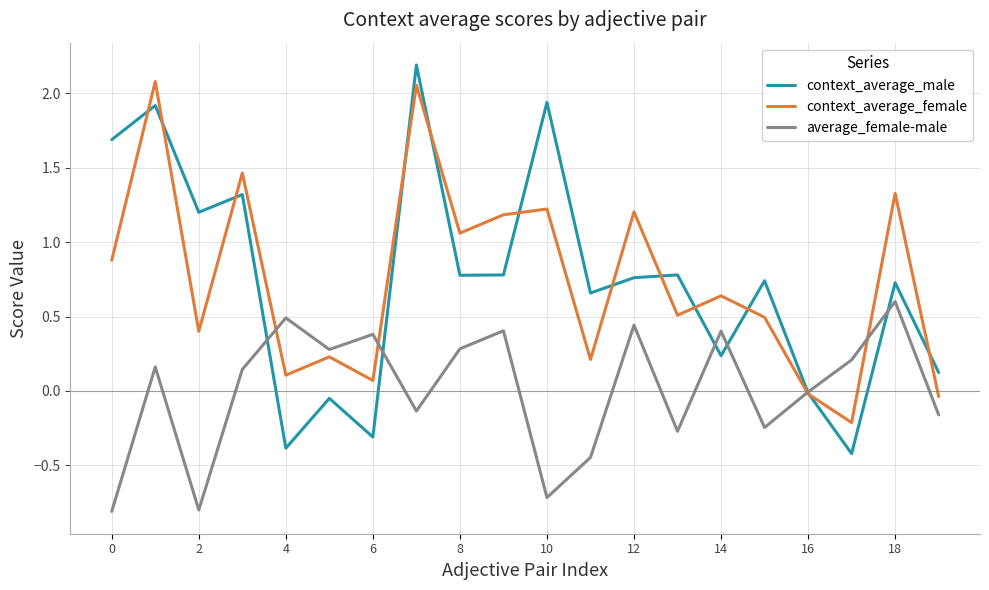

What is the minimum value shown in the chart?

-0.8